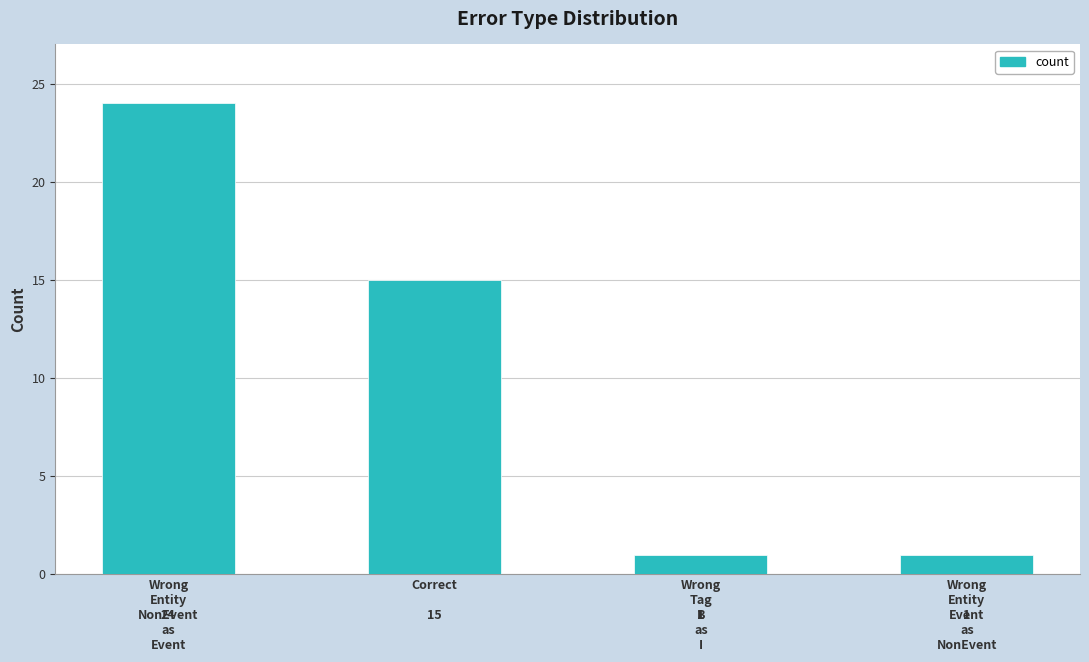

Reading right to left, what are all the values shown in this chart?

Wrong
Entity
Event
as
NonEvent=1	Wrong
Tag
B
as
I=1	Correct=15	Wrong
Entity
NonEvent
as
Event=24